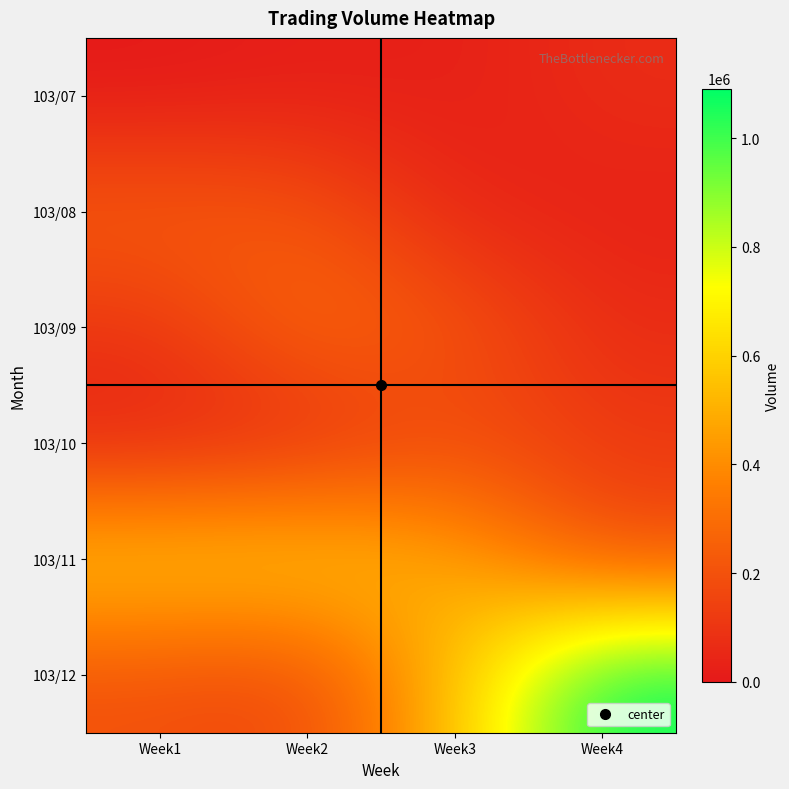

At which category is the sum across all series the highest?

Week4